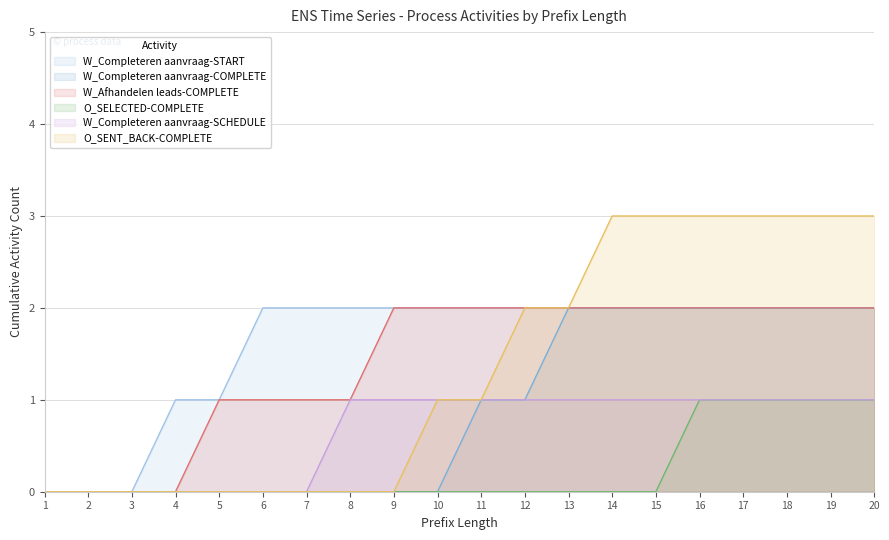

Where is W_Afhandelen leads-COMPLETE nearest to the value 1?

5